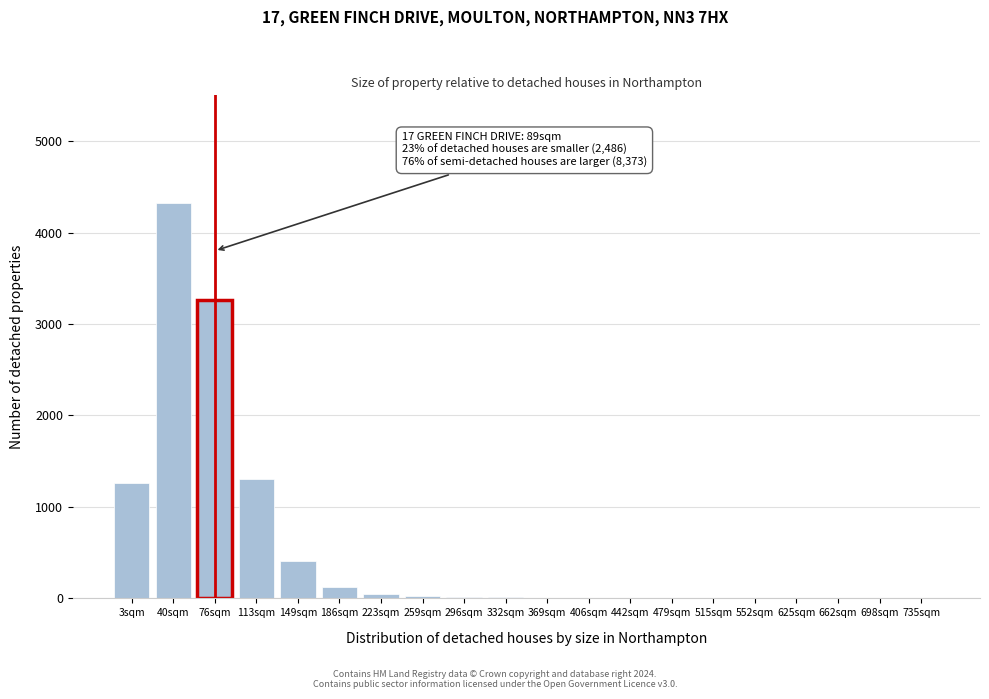

What is the sum of all values?

10819